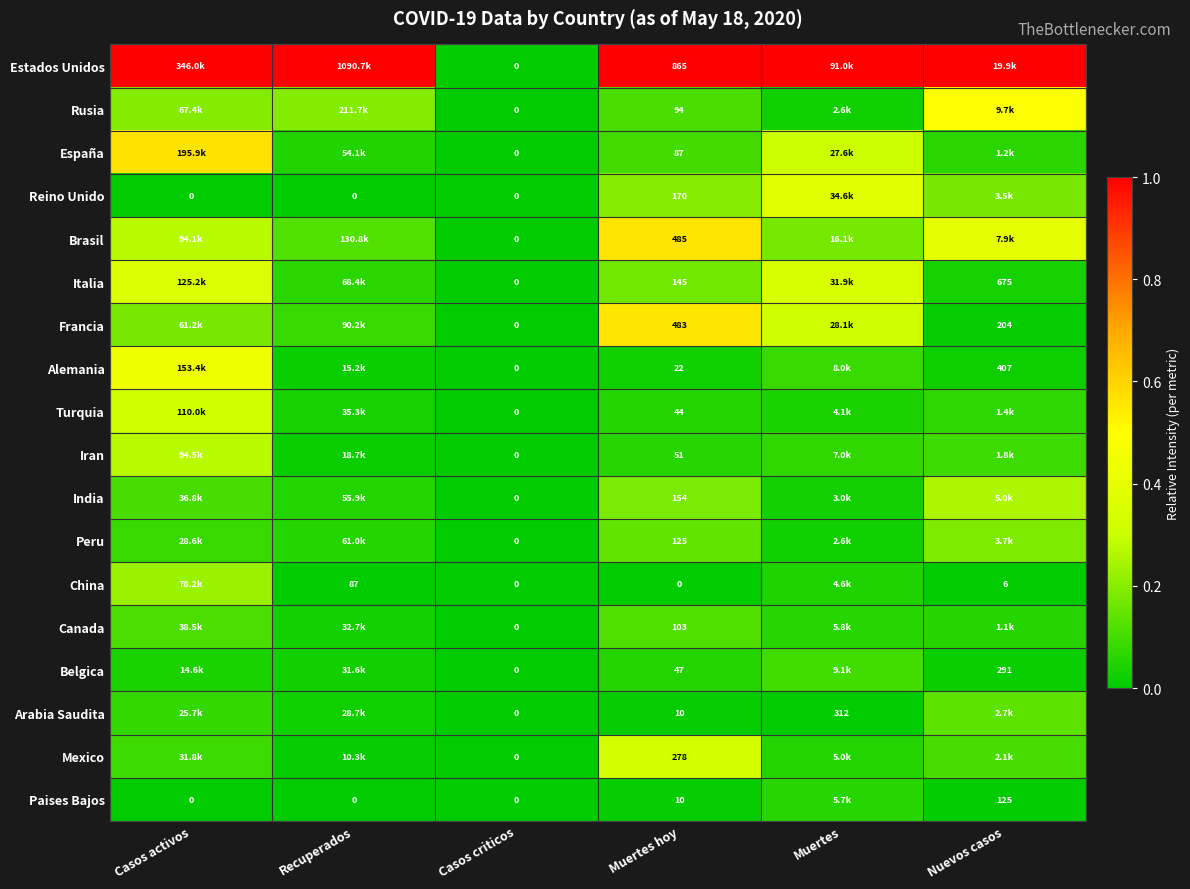

Is the value of Italia at Muertes hoy greater than the value of Reino Unido at Casos activos?

Yes